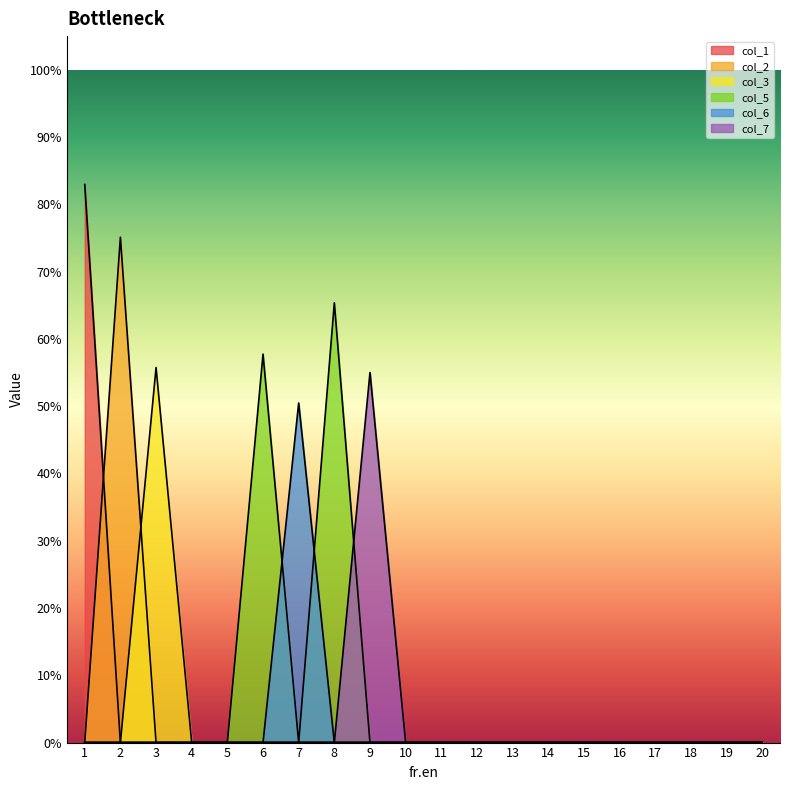

The value of col_1 at 3 is 0.0. True or false?

True